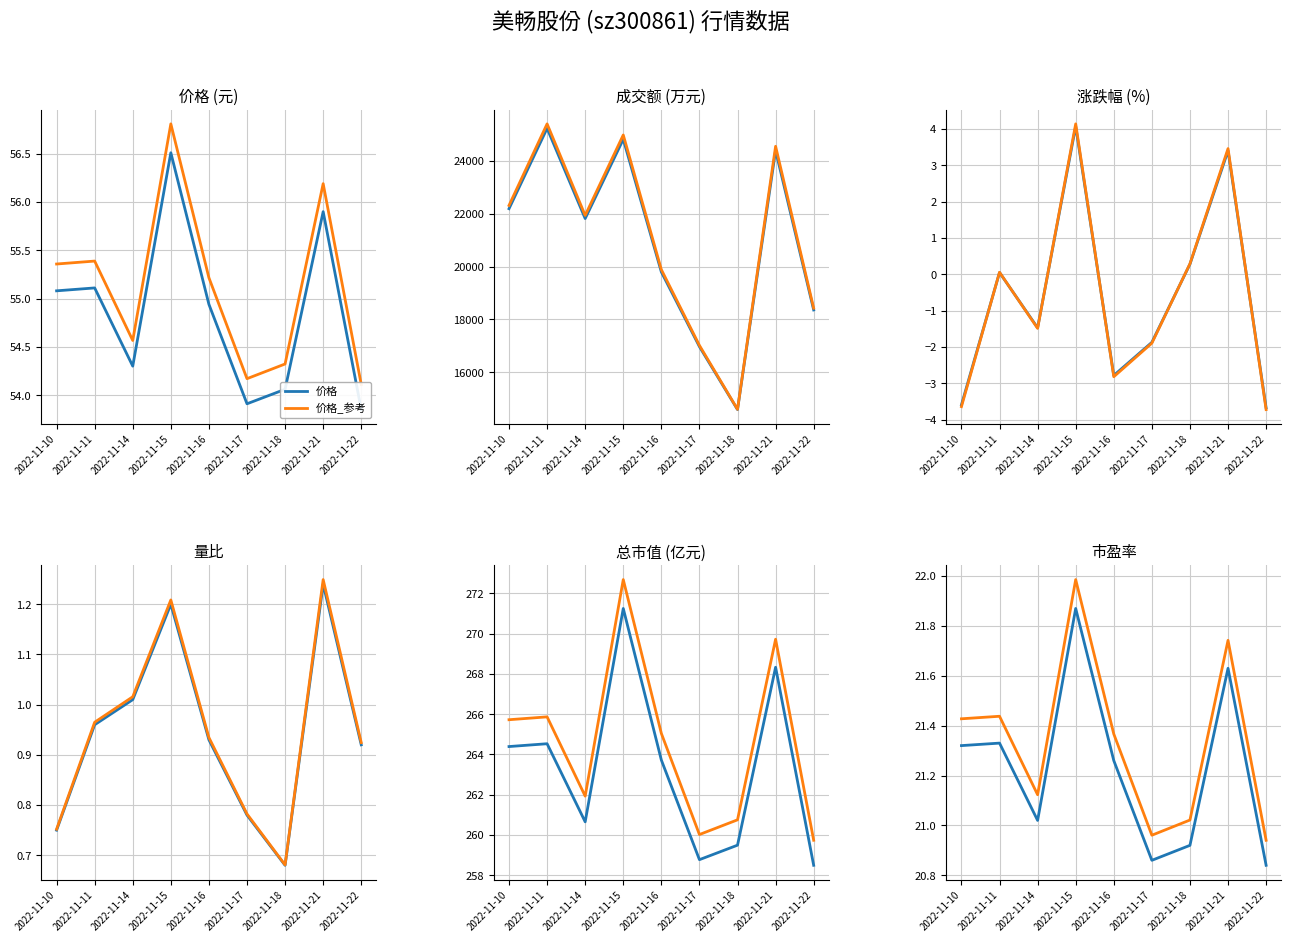

The 市盈率 series shows 21.0 at 2022-11-14. True or false?

True